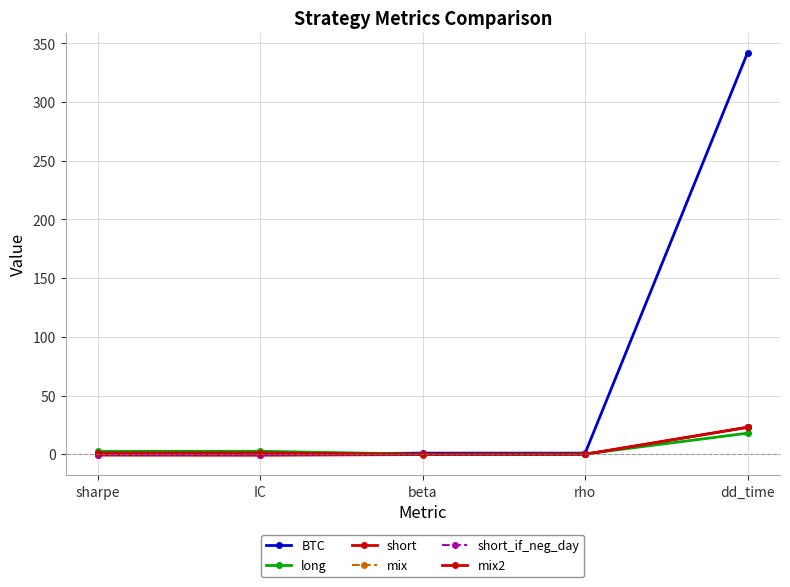

True or false: short_if_neg_day and short cross at least once.

False